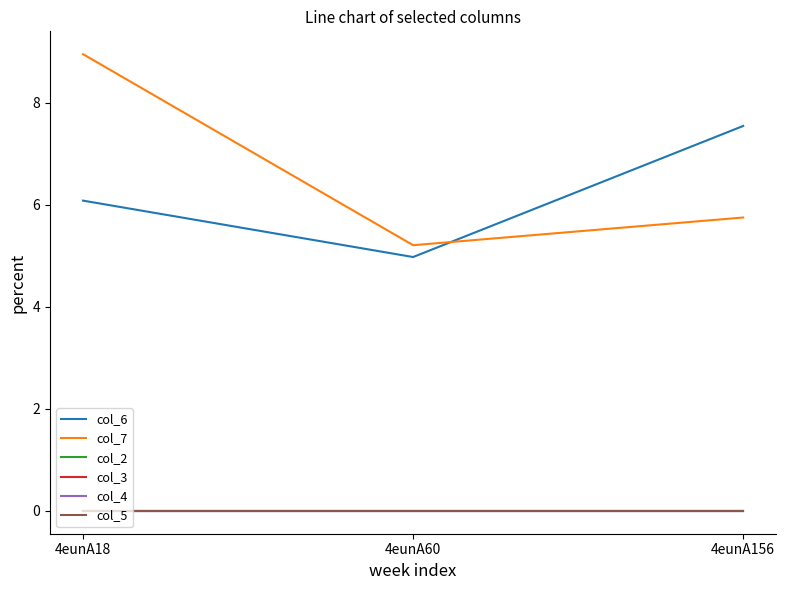

Rank the series by their maximum value, from lowest to highest.

col_2, col_3, col_4, col_5, col_6, col_7